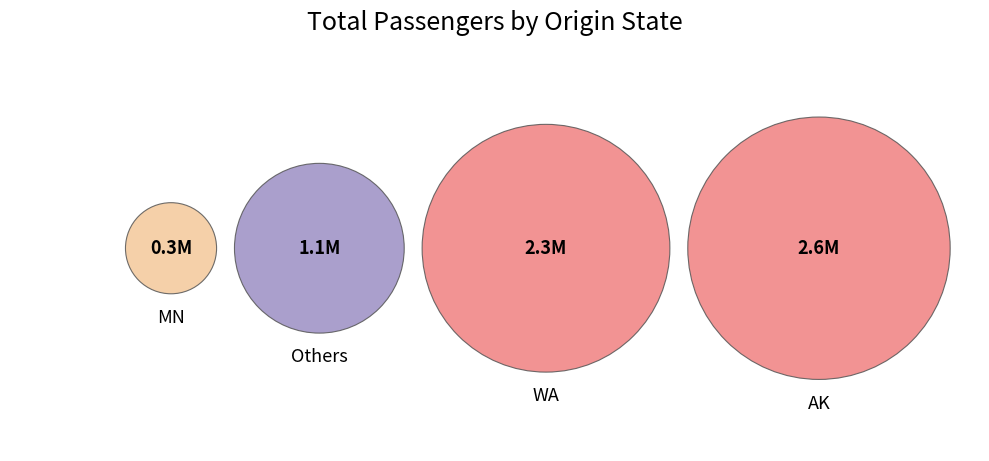

Does TX represent more than half of the total?

No